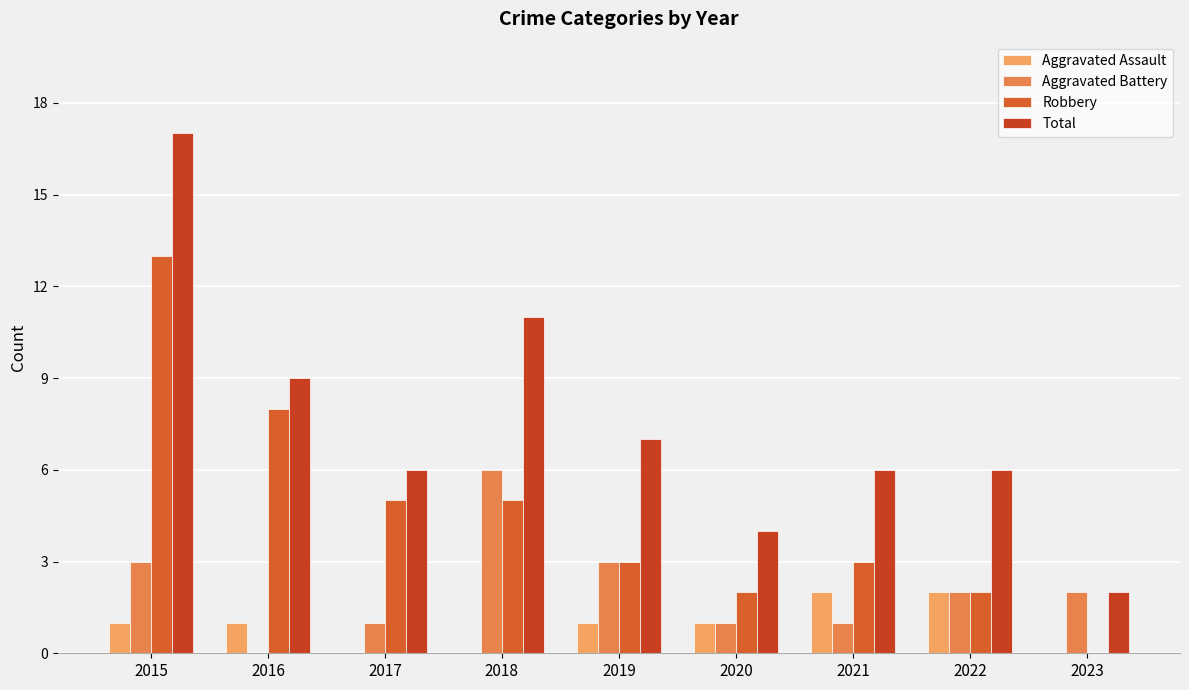

At 2021, list the series in order from largest to smallest.

Total, Robbery, Aggravated Assault, Aggravated Battery